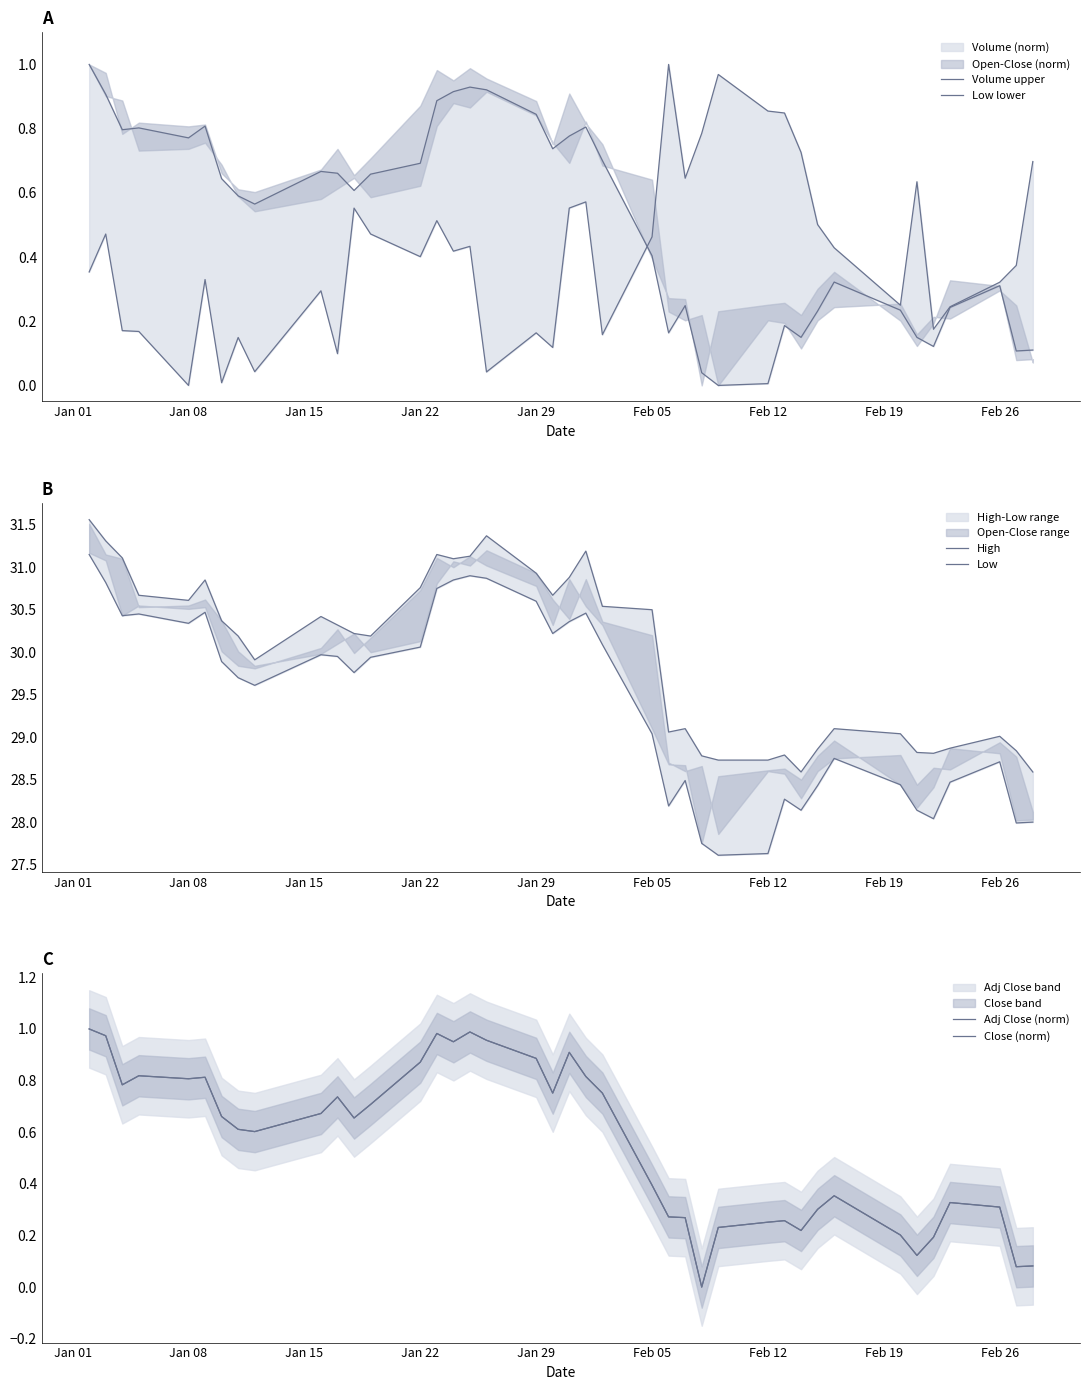

Which series has the widest spread of values?

Low